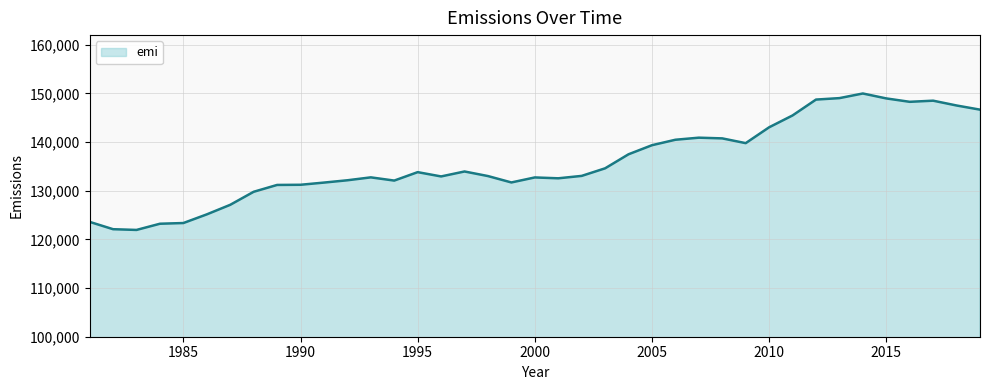

What is the minimum value shown in the chart?

121946.6